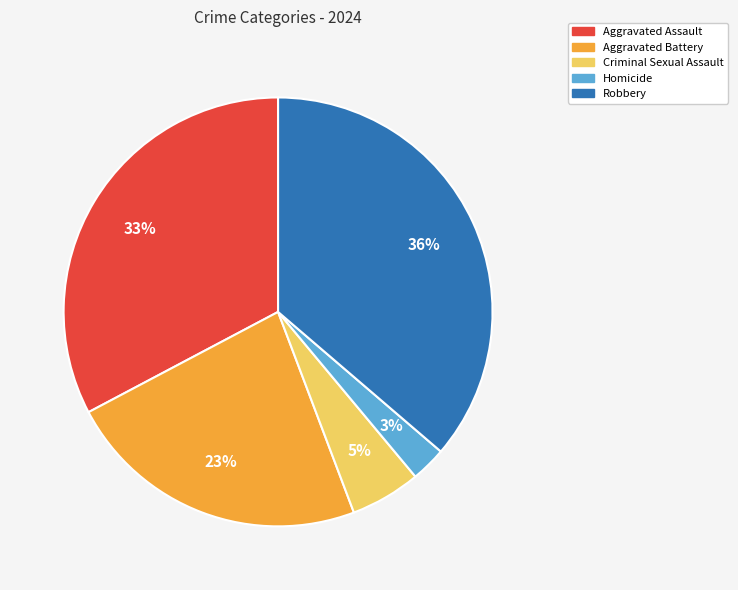

Count the number of slices in the pie.

5